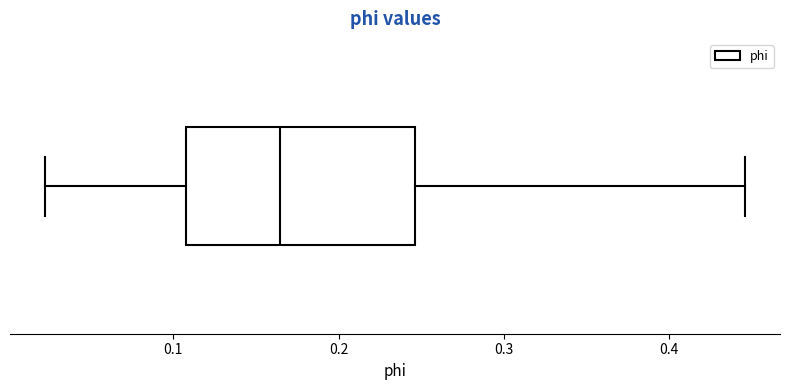

Transcribe this box plot: give where the median line is, the range the box spans, and where the two whiskers end, as read against the x-axis. The values are not printed on the chart, so give them approximately, as read against the axis.

median 0.16, box 0.11 to 0.25, whiskers 0.02 to 0.45